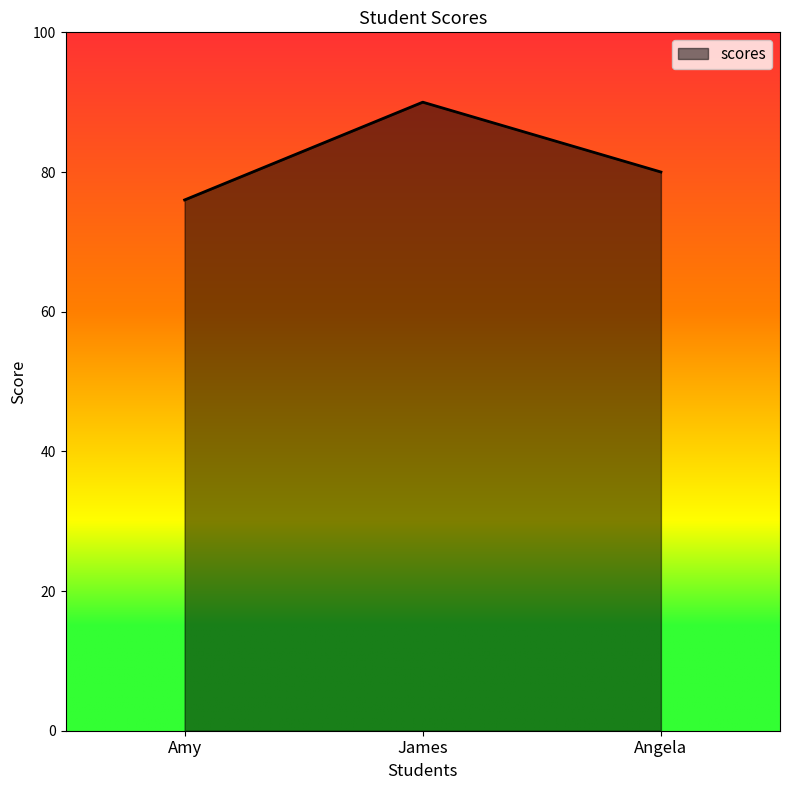

Rank the categories by value from highest to lowest.

James, Angela, Amy